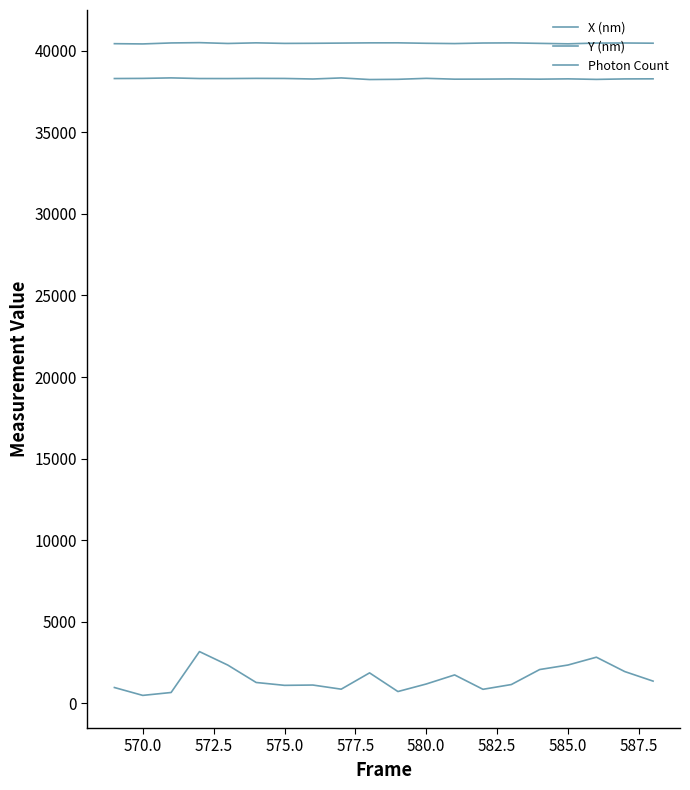

Does the chart have visible grid lines?

No